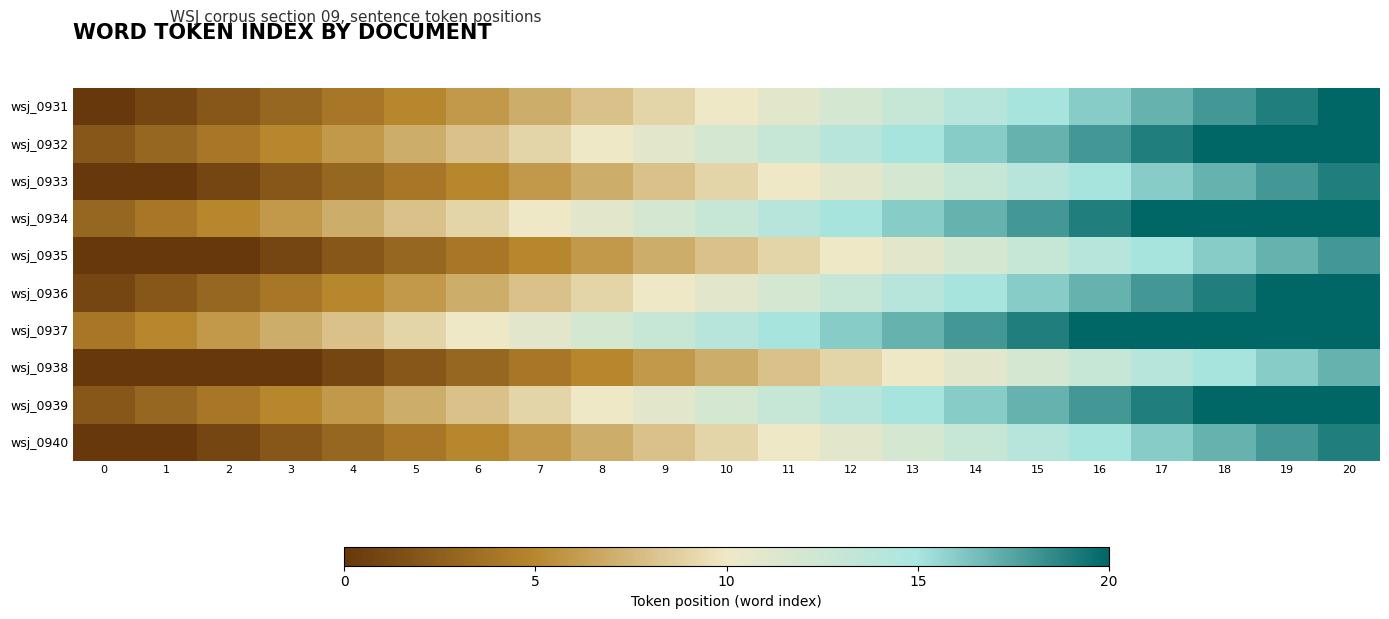

Which label corresponds to the largest value in the chart?

20